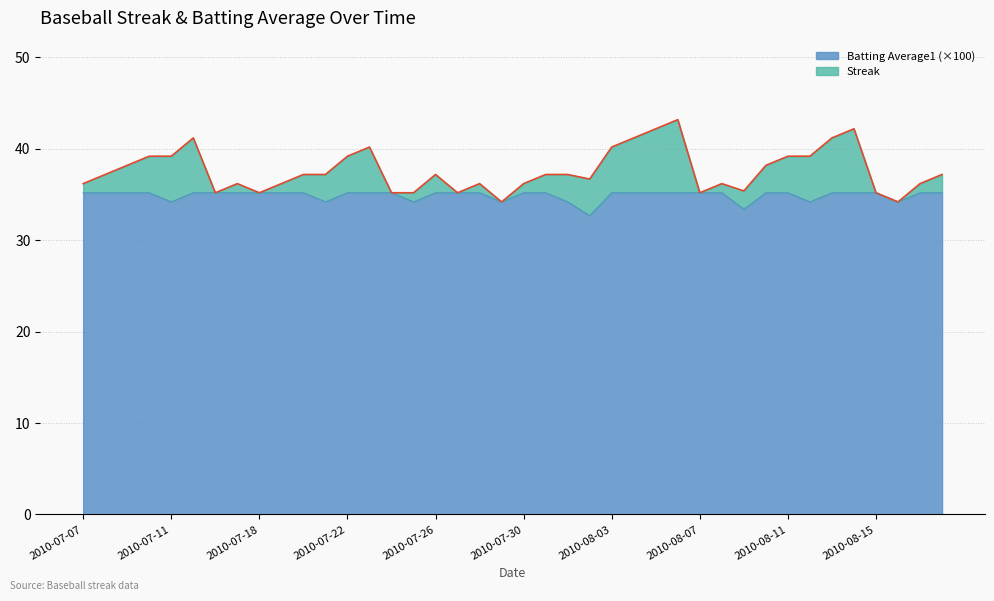

Read the value at 2010-07-25.

34.2